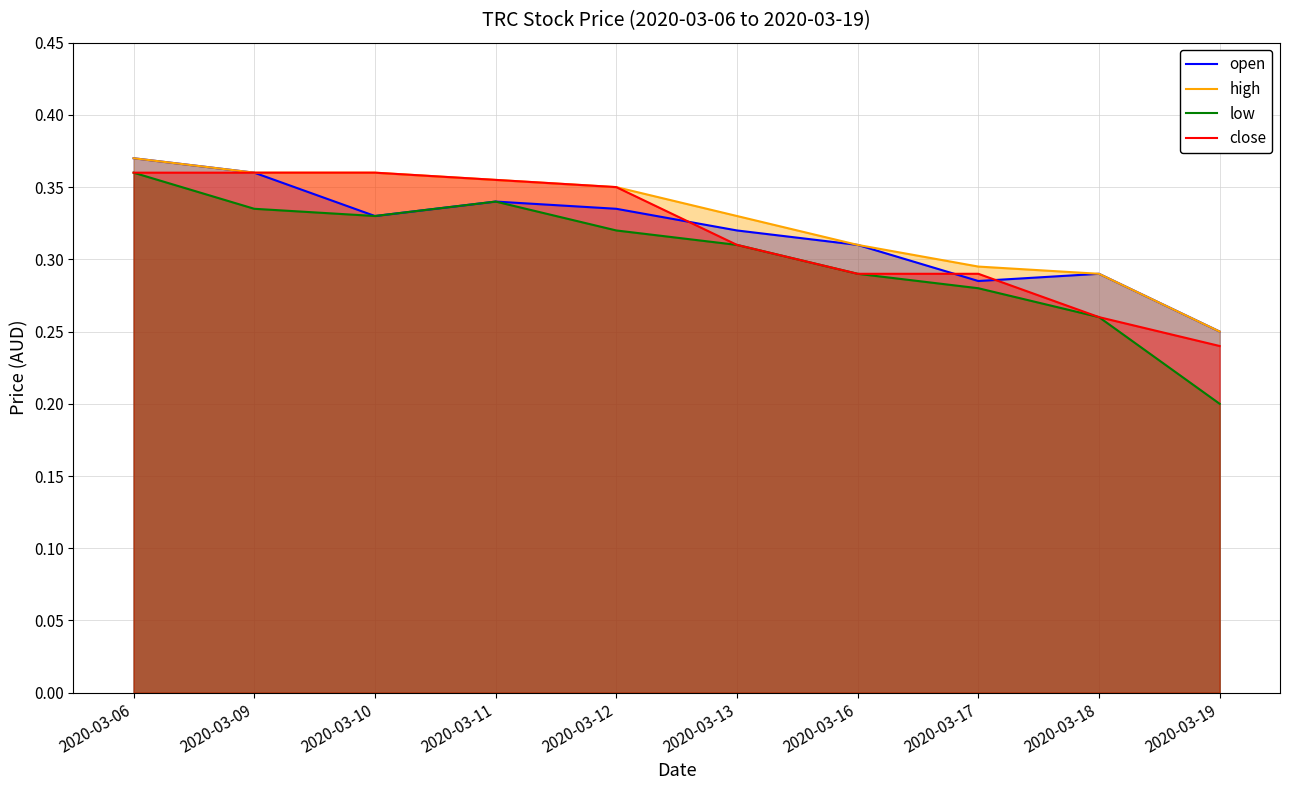

How many intersections are there between close and open?

3